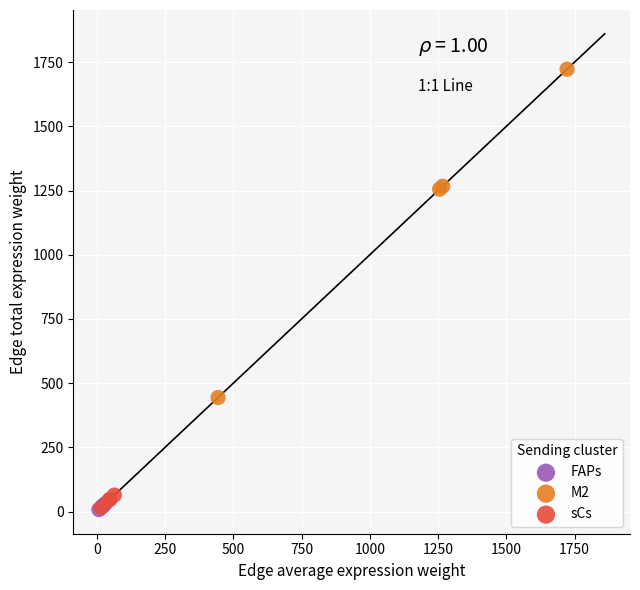

Which series contains the highest Y value?

M2